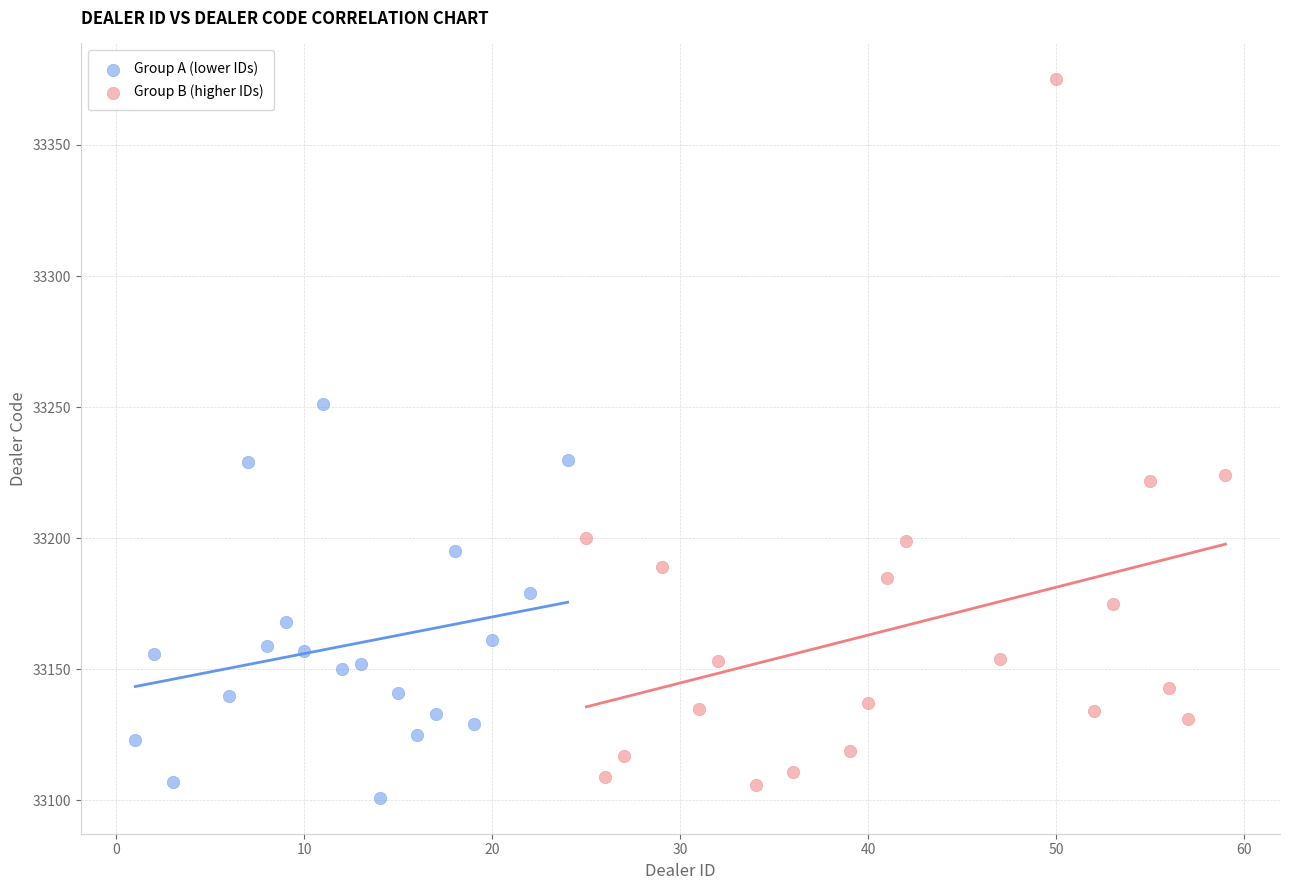

Which series reaches the maximum Y coordinate?

Group B (higher IDs)